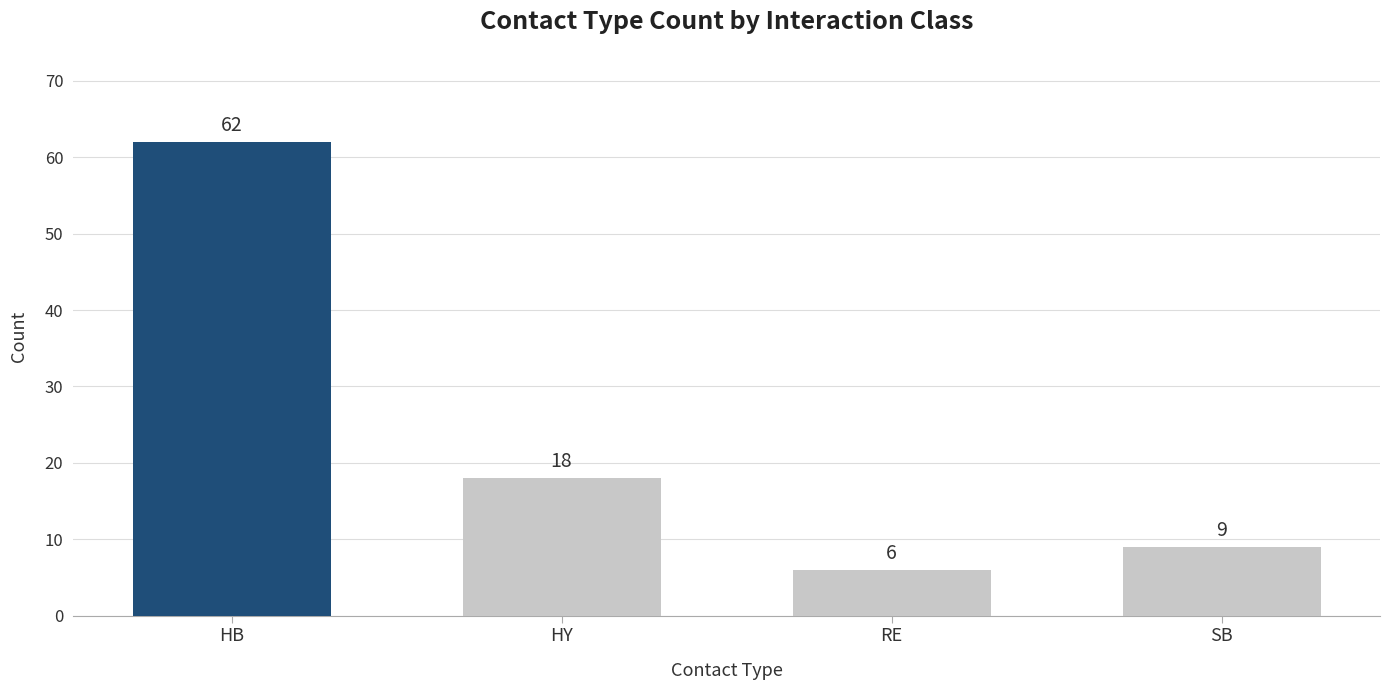

Reading right to left, list all the values displayed in this chart.

9	6	18	62